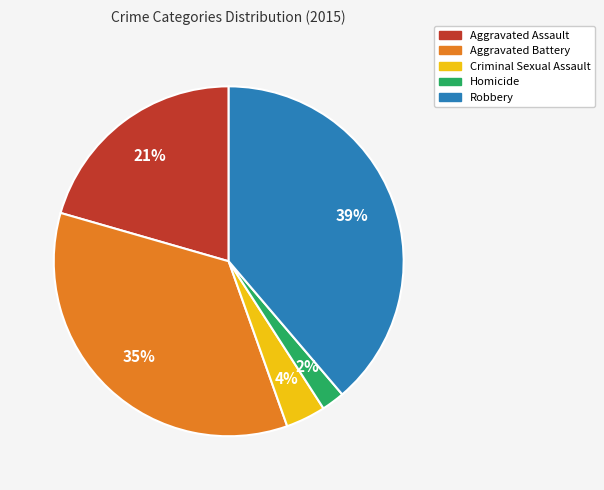

Combined, do Robbery and Aggravated Assault account for over 50%?

Yes